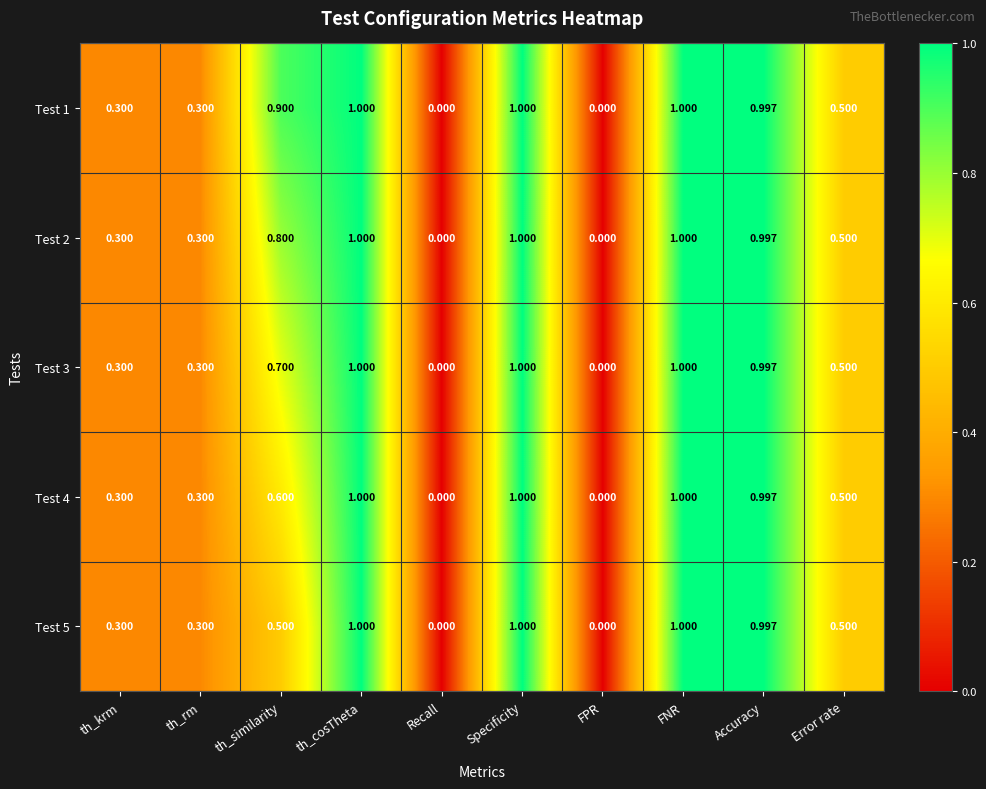

Is the value of Test 2 at Specificity greater than the value of Test 5 at FPR?

Yes